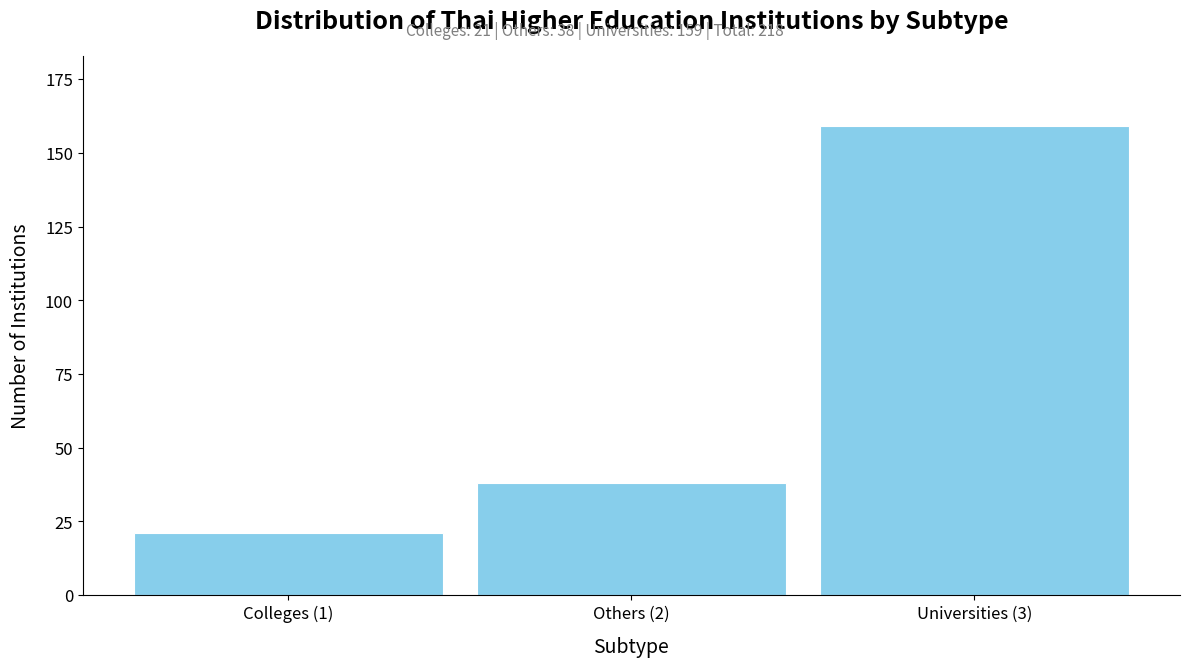

Reading left to right, extract all data points from this chart.

21	38	159